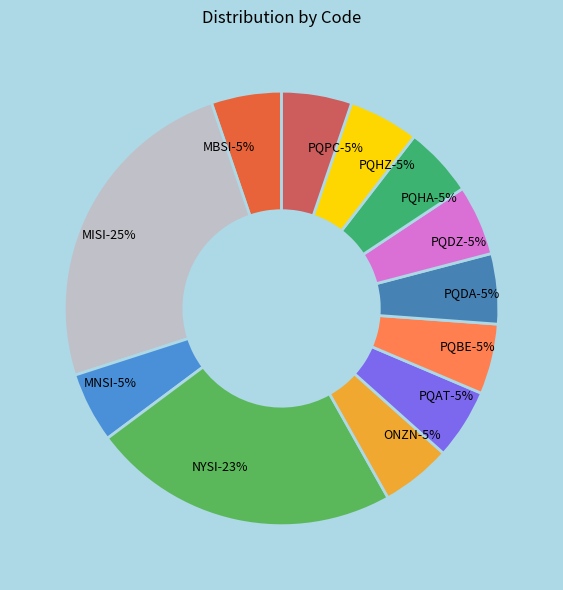

Does PQBE represent more than half of the total?

No